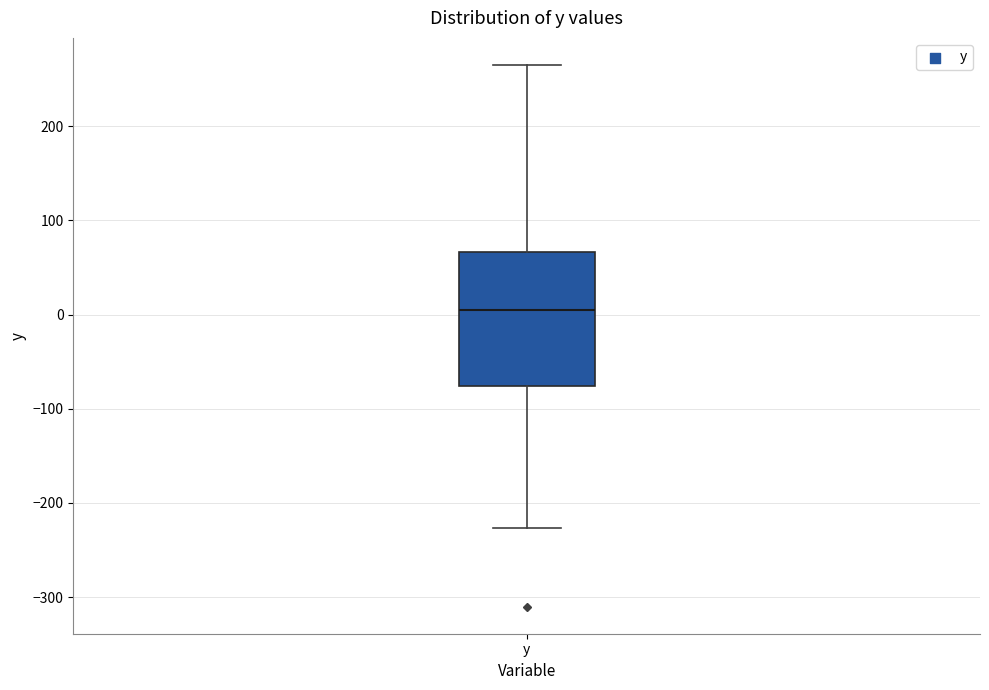

Read this box plot against the y-axis: the position of the median line, the range covered by the box, and the ends of both whiskers. The values are not printed on the chart, so give them approximately, as read against the axis.

median 0, box -80 to 70, whiskers -230 to 270